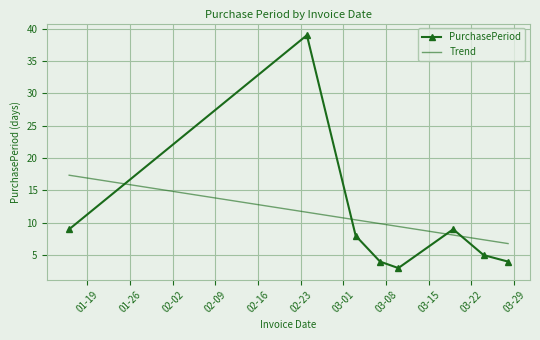

True or false: PurchasePeriod and Trend intersect in this chart.

True